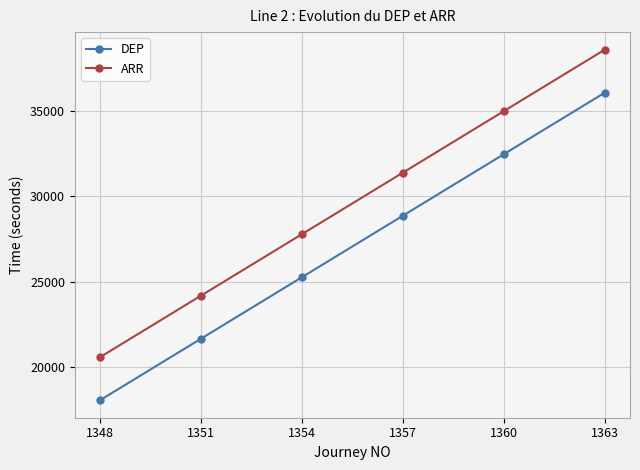

What is the difference between the maximum and minimum values in the ARR series?

18000